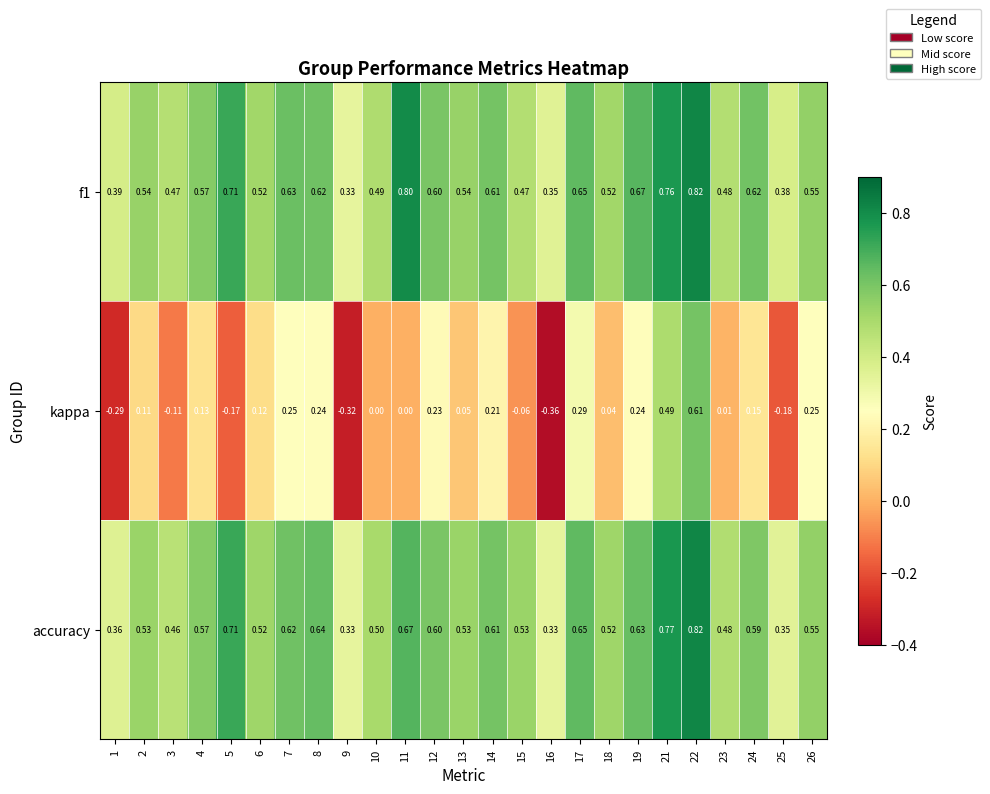

Which series changed the most between 4 and 13?

kappa